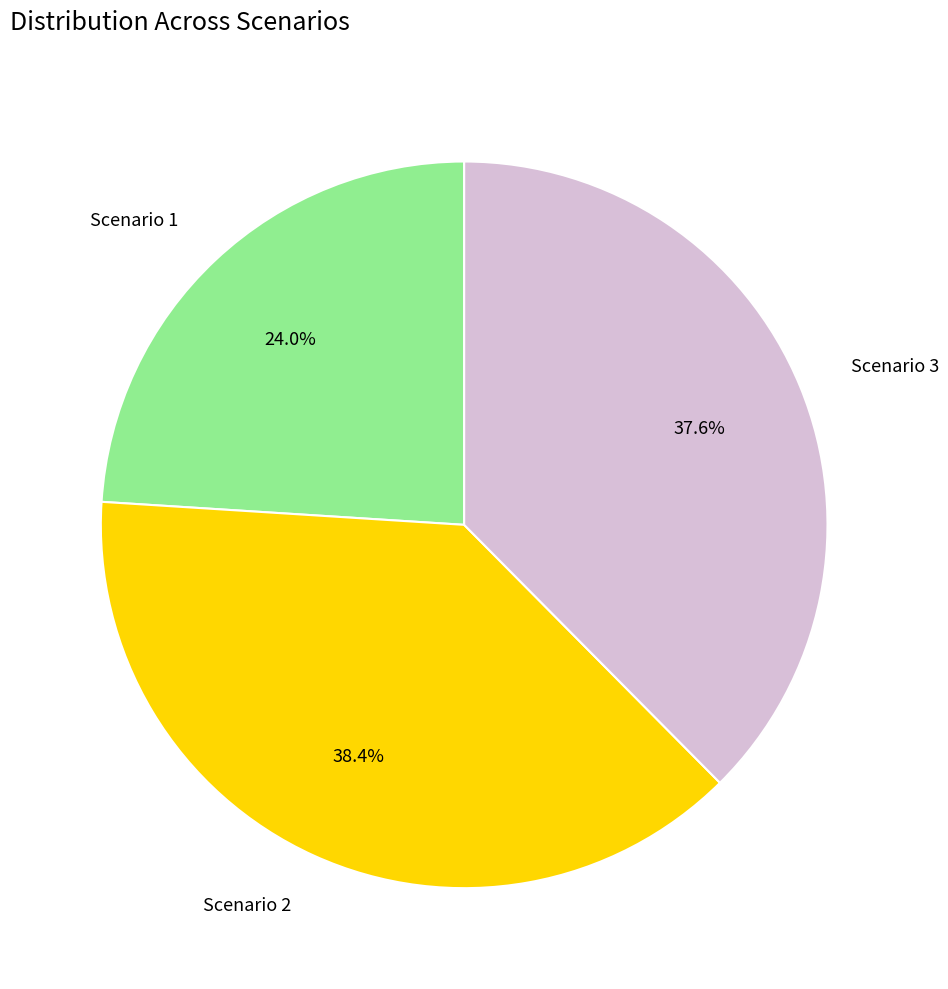

To the nearest percent, what is the average slice percentage?

33%